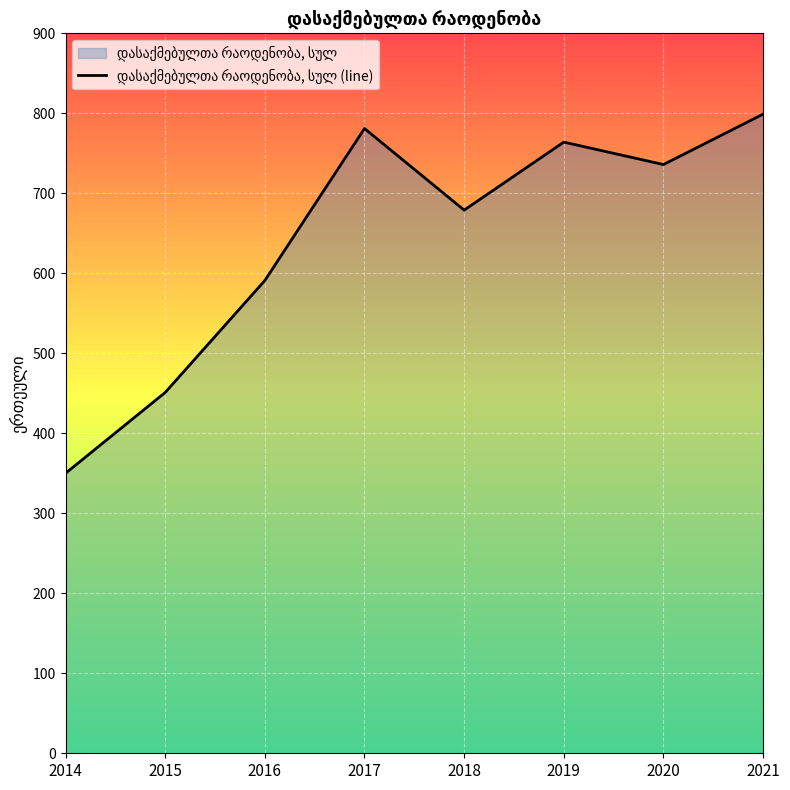

What value does the data have at 2015?

451.0